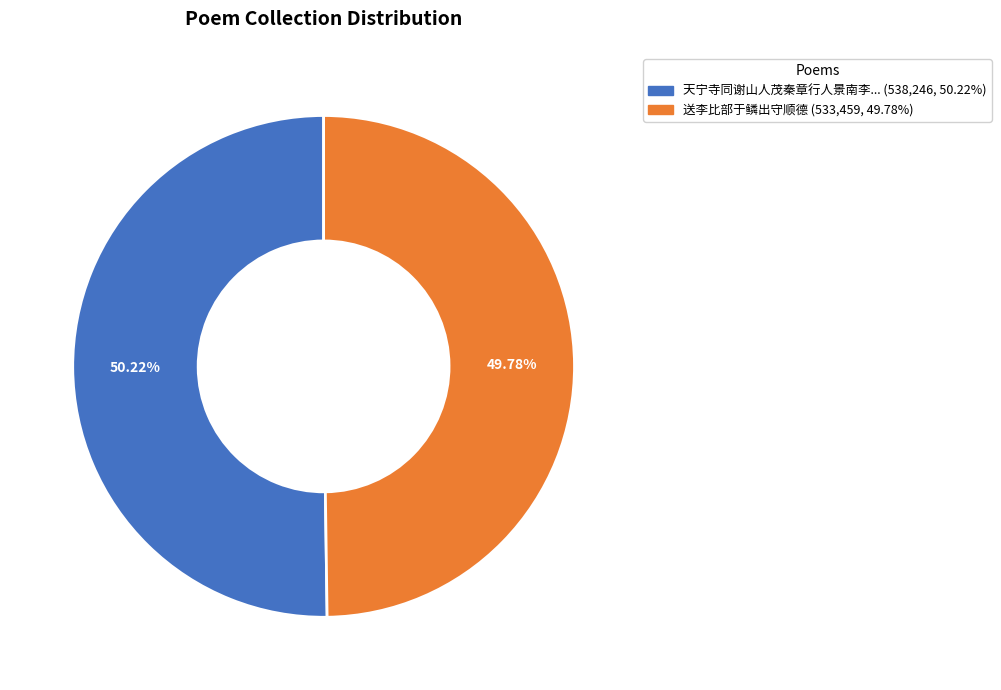

Is there any slice that represents more than half of the pie?

Yes